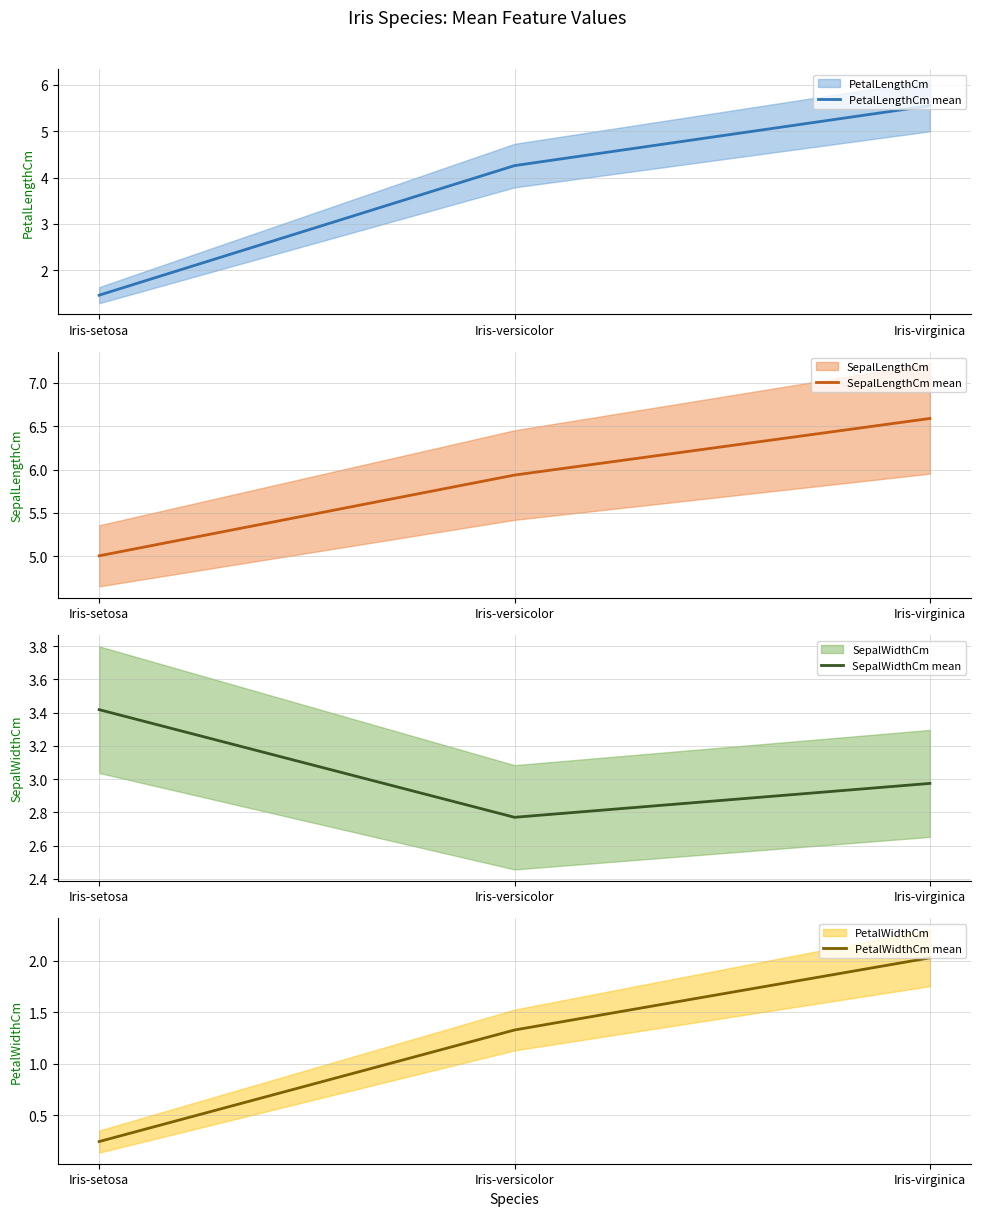

What is the value of the PetalWidthCm mean point at the 2nd from the left?

1.3